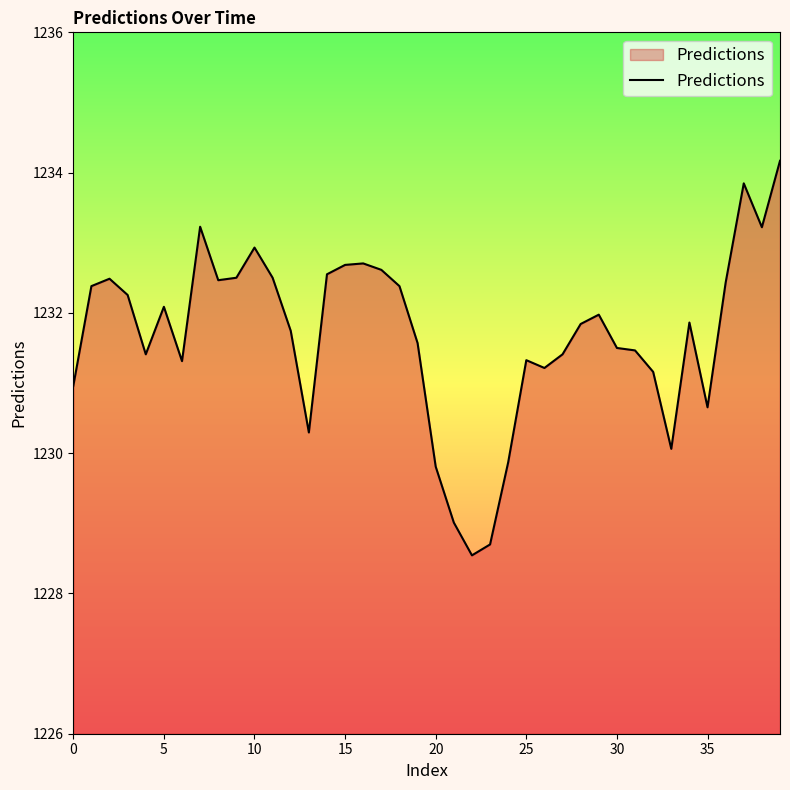

What is the maximum value shown in the chart?

1234.2